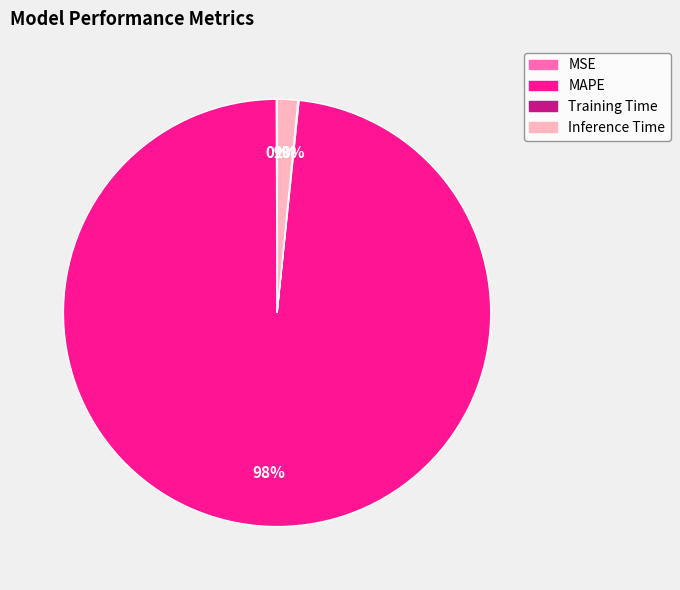

To the nearest percent, what portion does Inference Time represent?

2%